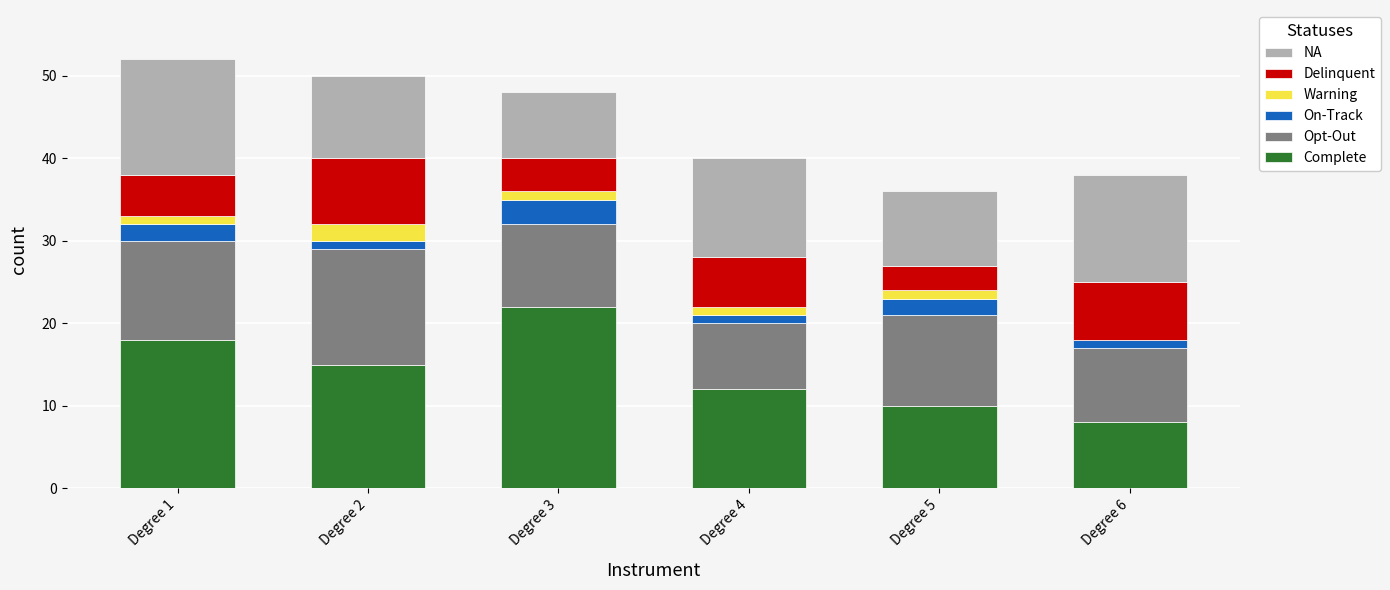

What are all the series names shown in the legend?

NA, Delinquent, Warning, On-Track, Opt-Out, Complete